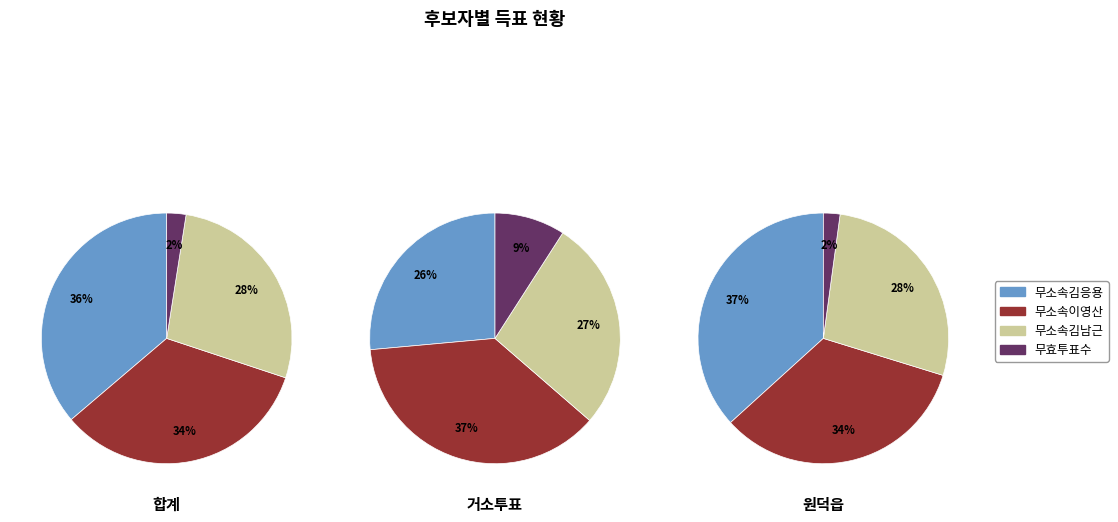

The 거소투표 slice represents 15% of the pie. True or false?

False